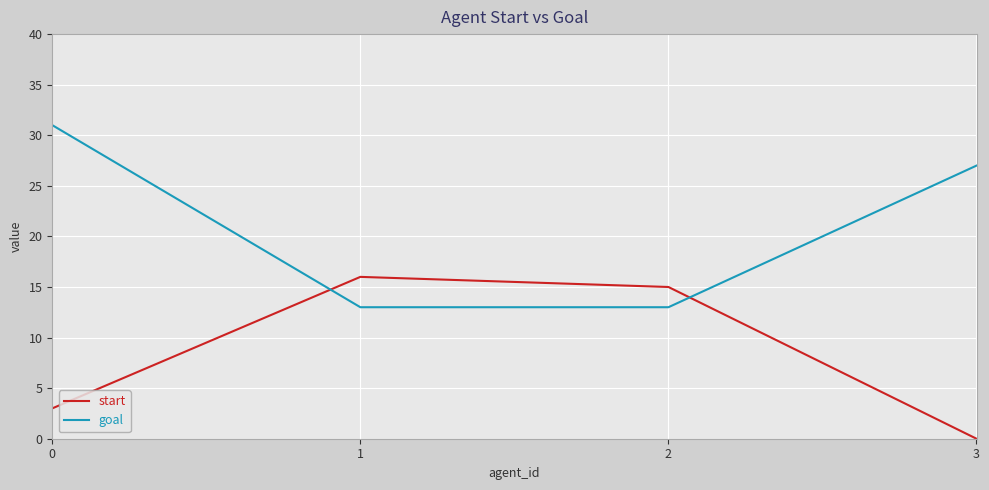

True or false: goal and start intersect in this chart.

True